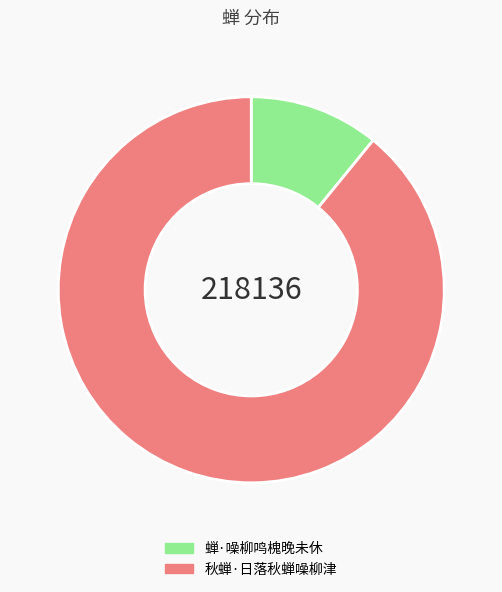

Combined, do 蝉·噪柳鸣槐晚未休 and 秋蝉·日落秋蝉噪柳津 account for over 50%?

Yes